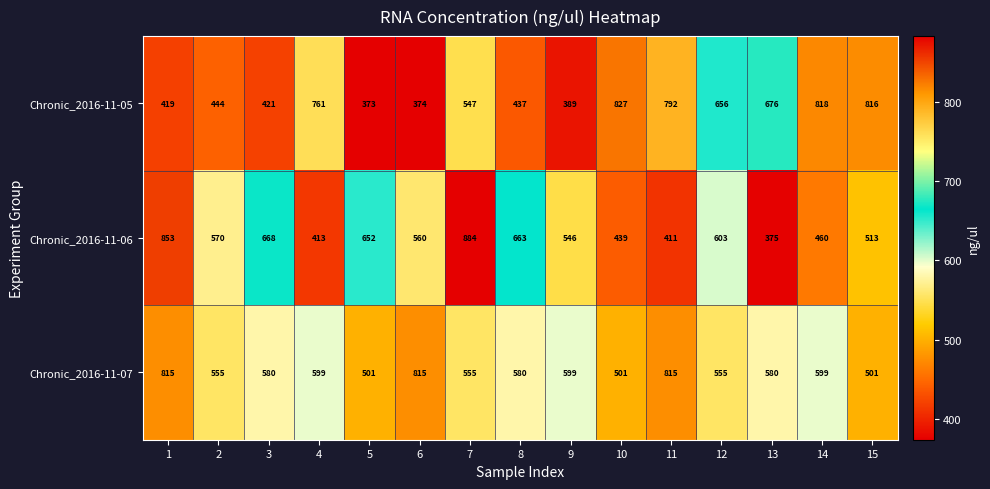

Which category has the highest value across all series?

7